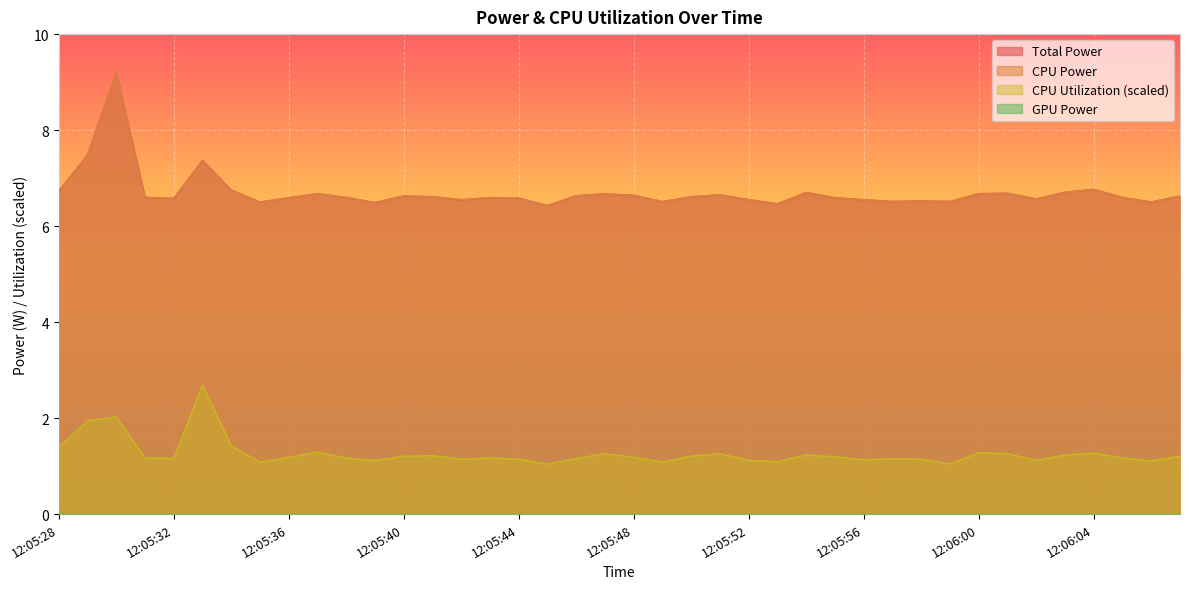

Rank the series at 12:06:06 from highest to lowest value.

Total Power, CPU Power, CPU Utilization